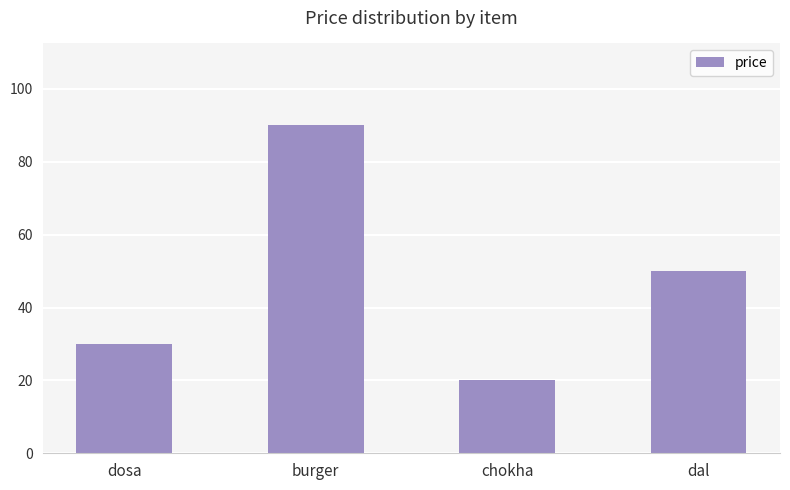

What is the change in value from burger to dal?

-40